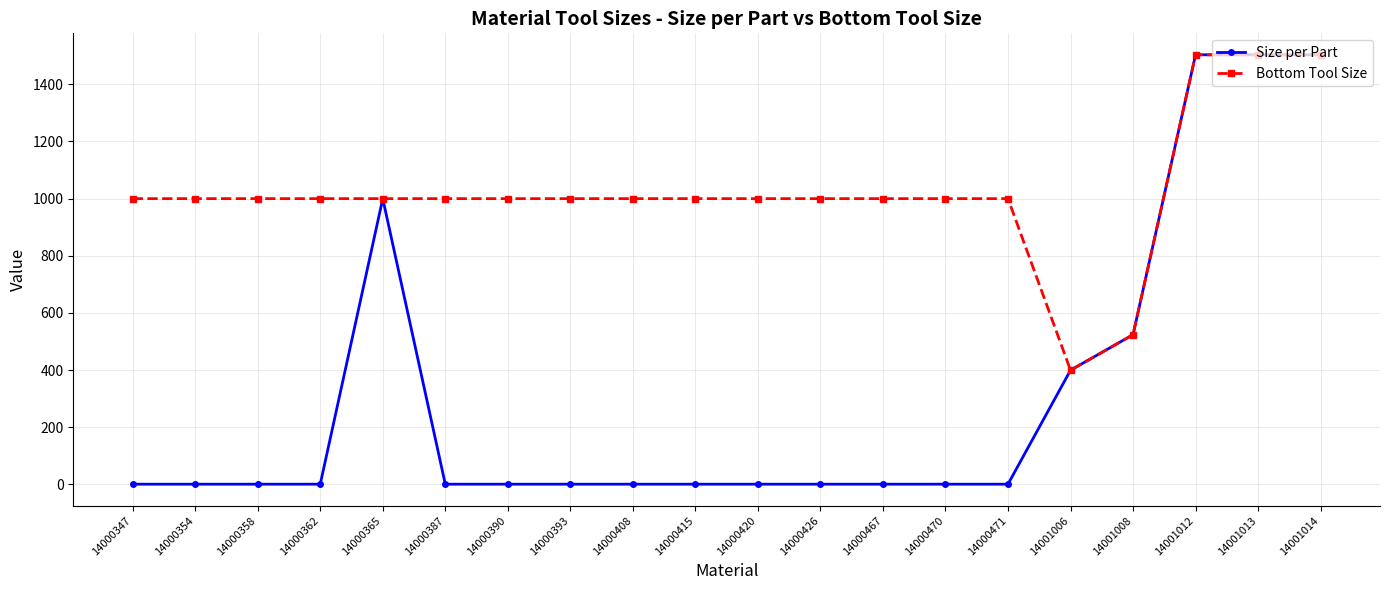

How many lines are shown in the chart?

2